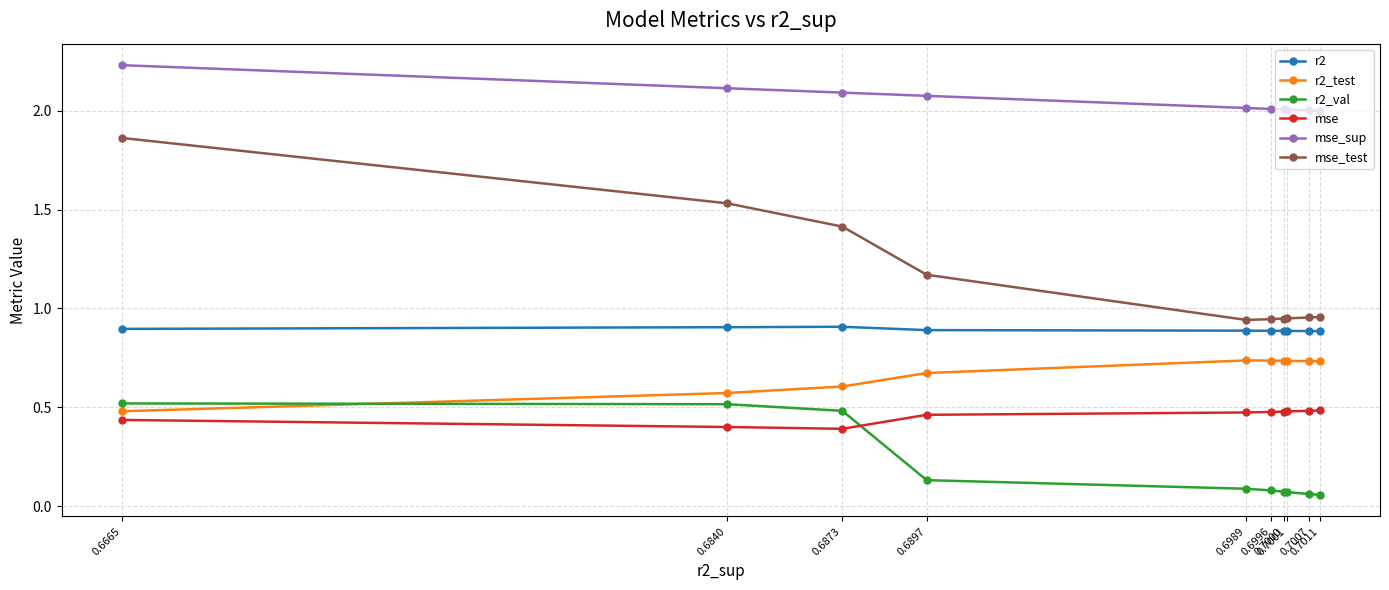

What value does the mse_test series have at 0.6873?

1.4